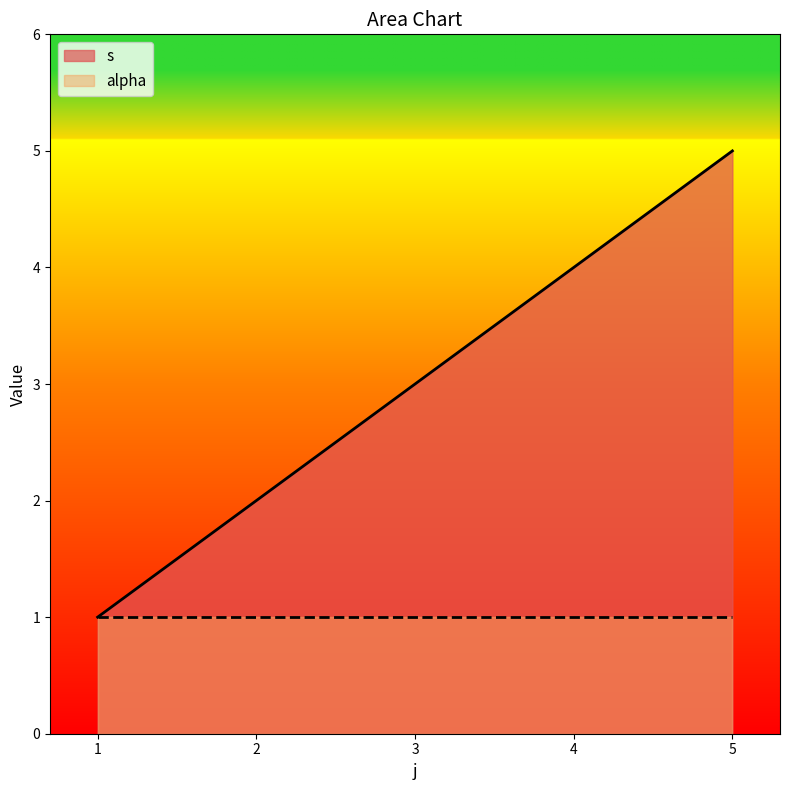

List the labels in order of value, largest first.

5, 4, 3, 2, 1